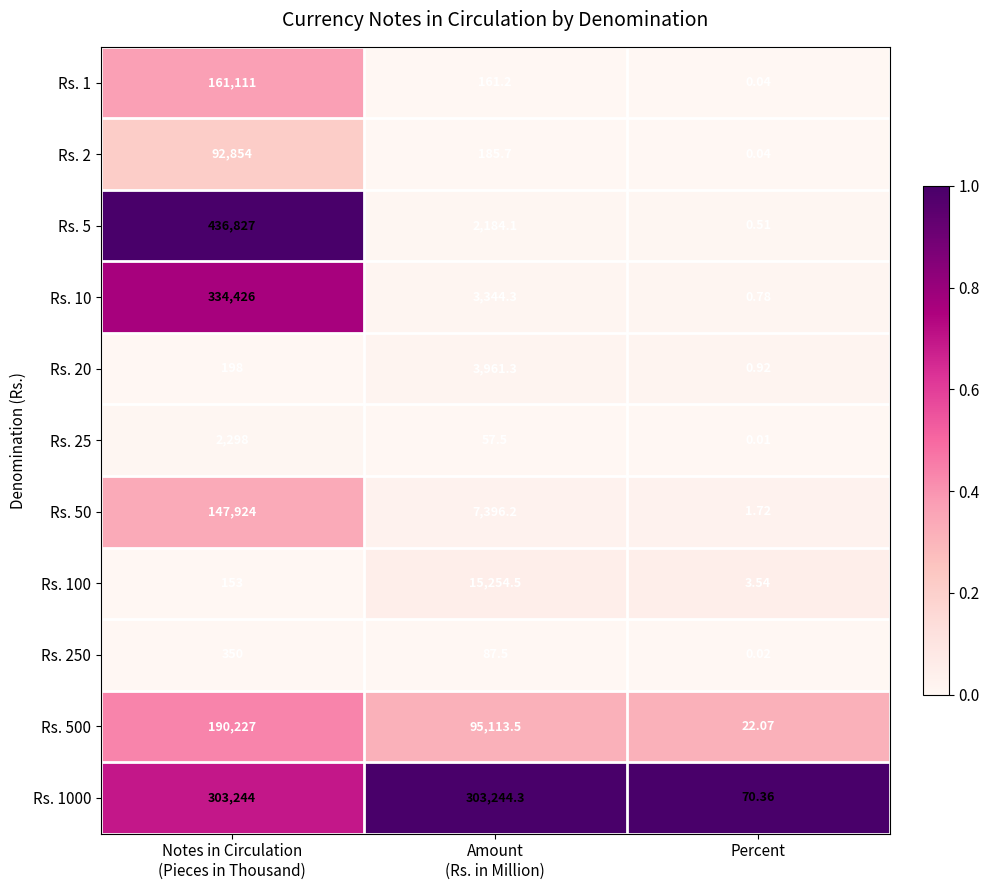

At which label does Rs. 1000 reach its minimum?

Percent